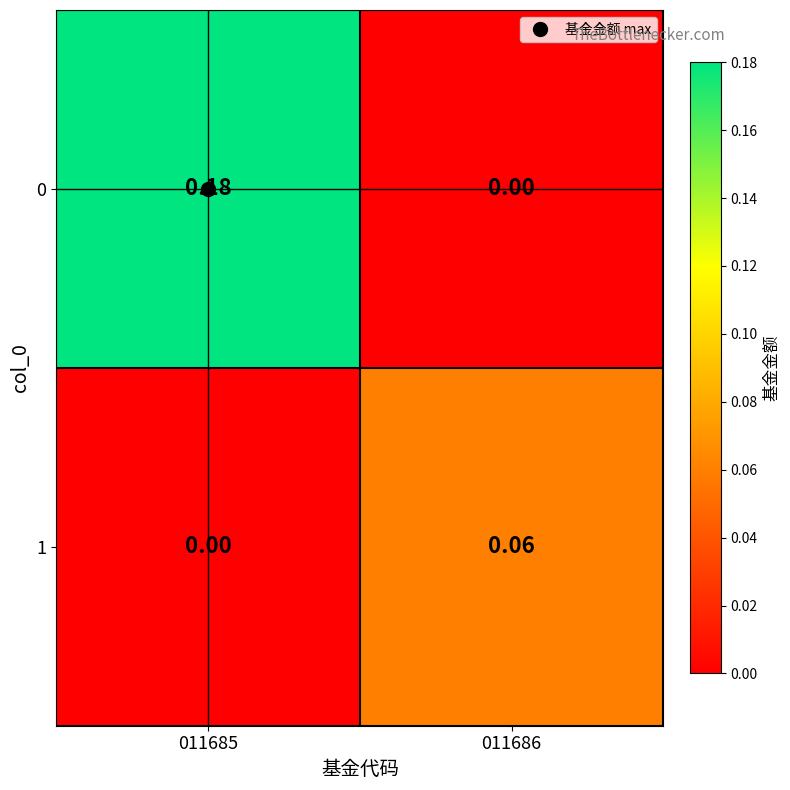

Which series has the largest total across all categories?

0